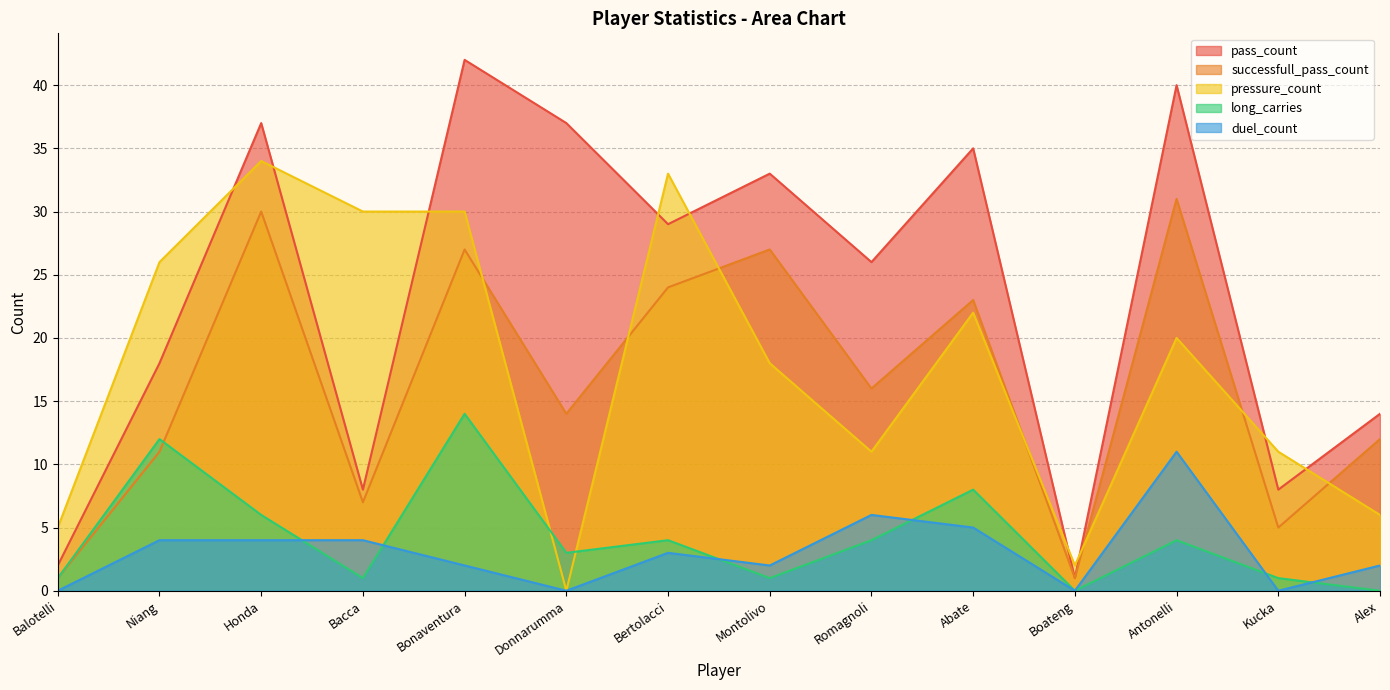

Is the value of pass_count at Niang greater than the value of successfull_pass_count at Bacca?

Yes